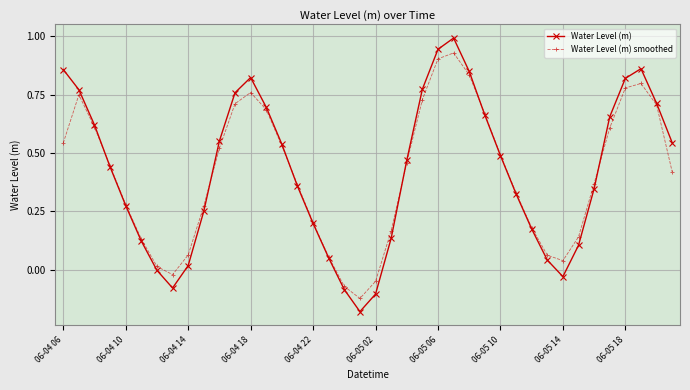

Which series has the largest range (max minus min)?

Water Level (m)